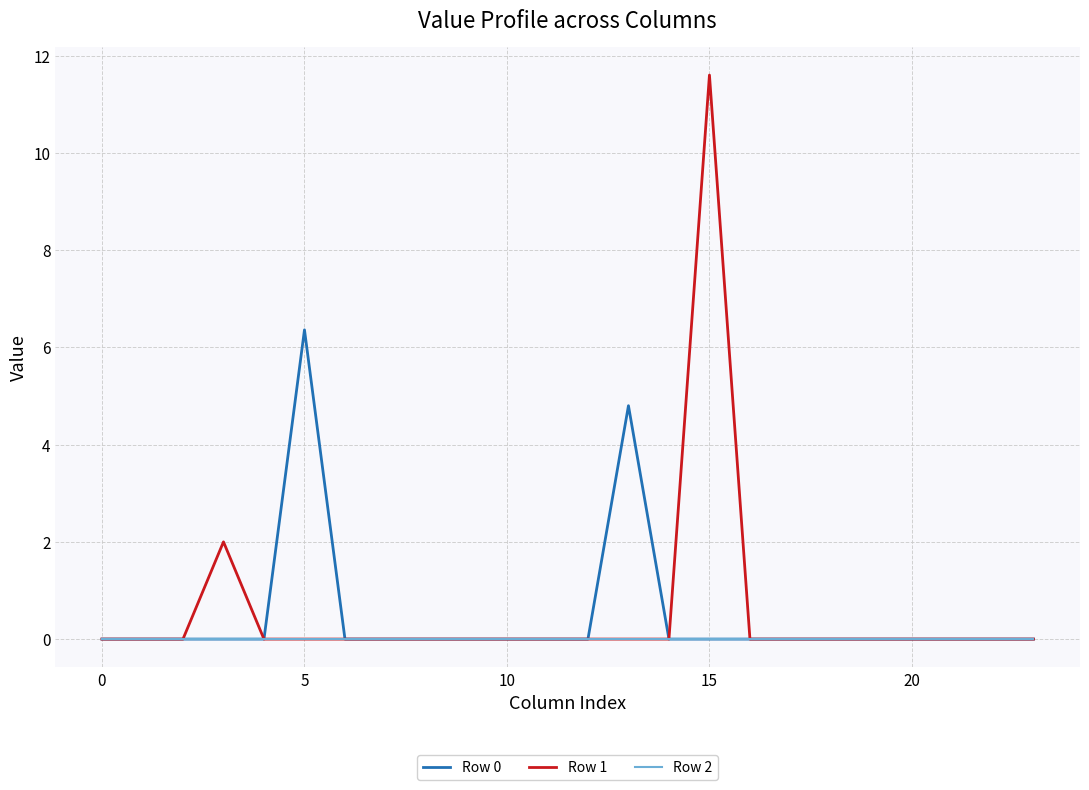

Reading left to right, extract all data points from this chart.

Row 0: 0.0	0.0	0.0	0.0	0.0	6.4	0.0	0.0	0.0	0.0	0.0	0.0	0.0	4.8	0.0	0.0	0.0	0.0	0.0	0.0	0.0	0.0	0.0	0.0
Row 1: 0.0	0.0	0.0	2.0	0.0	0.0	0.0	0.0	0.0	0.0	0.0	0.0	0.0	0.0	0.0	11.6	0.0	0.0	0.0	0.0	0.0	0.0	0.0	0.0
Row 2: 0.0	0.0	0.0	0.0	0.0	0.0	0.0	0.0	0.0	0.0	0.0	0.0	0.0	0.0	0.0	0.0	0.0	0.0	0.0	0.0	0.0	0.0	0.0	0.0